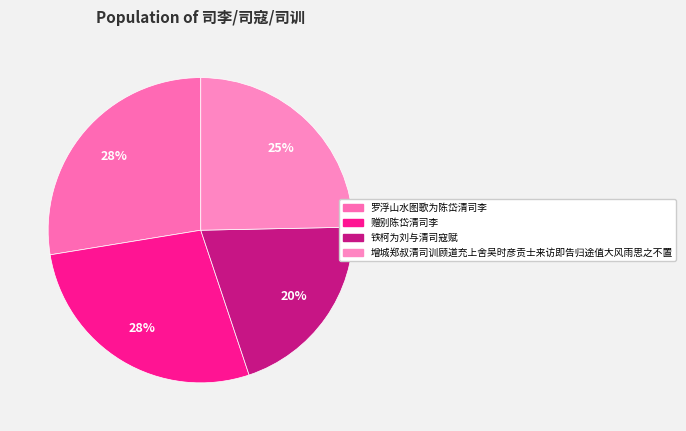

Between 赠别陈岱清司李 and 罗浮山水图歌为陈岱清司李, which is larger?

罗浮山水图歌为陈岱清司李